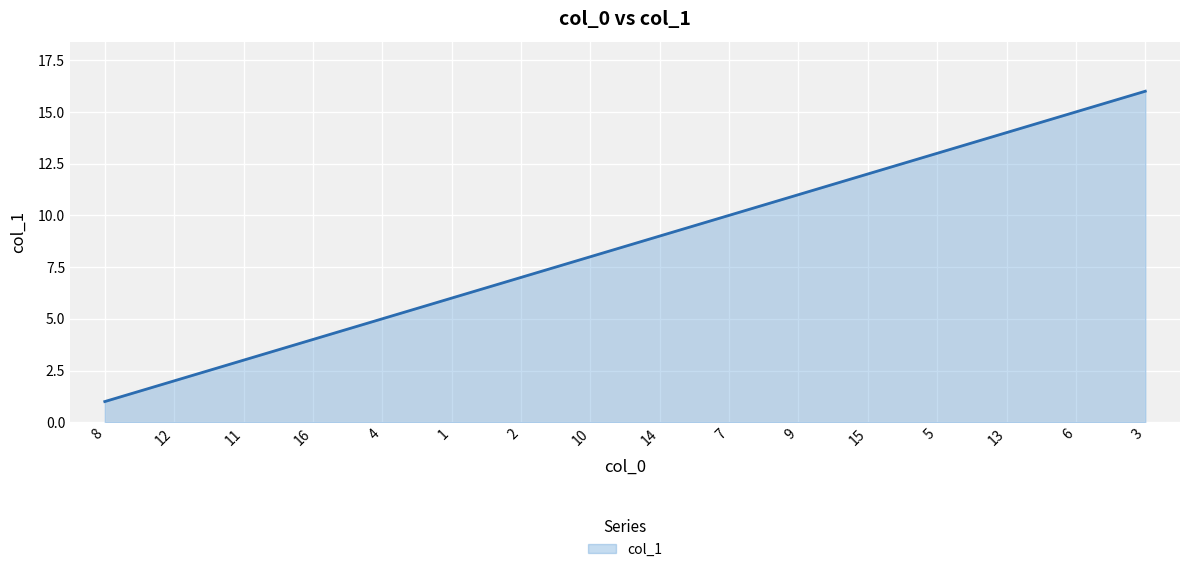

True or false: the data shows 5 at 5.

False